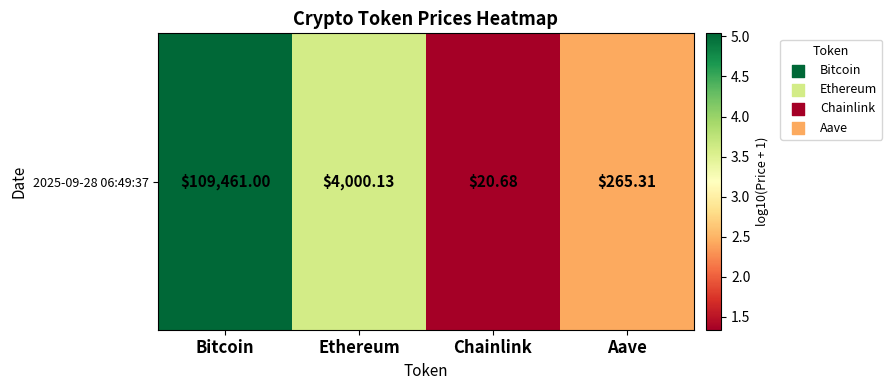

List the labels in order of value, largest first.

Bitcoin, Ethereum, Aave, Chainlink